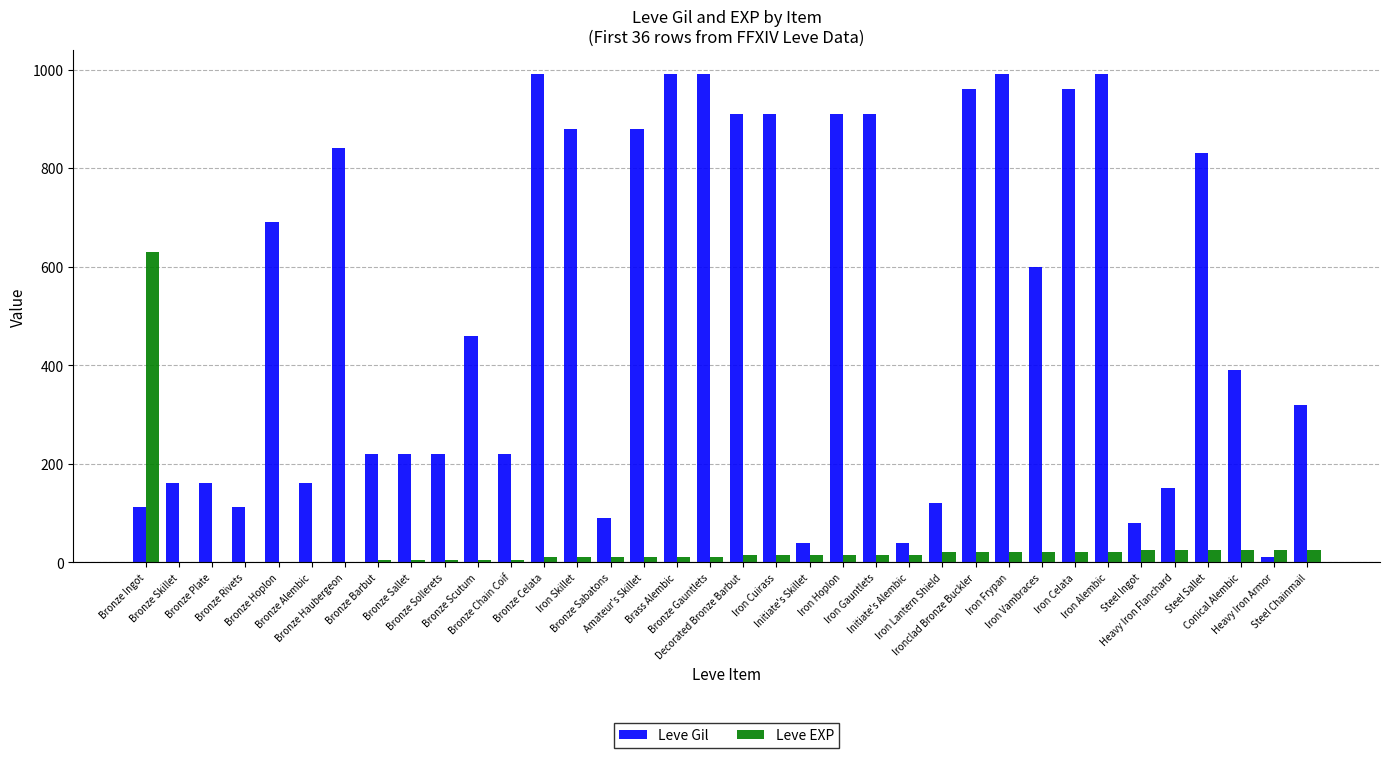

What is the maximum value for Leve EXP?

630